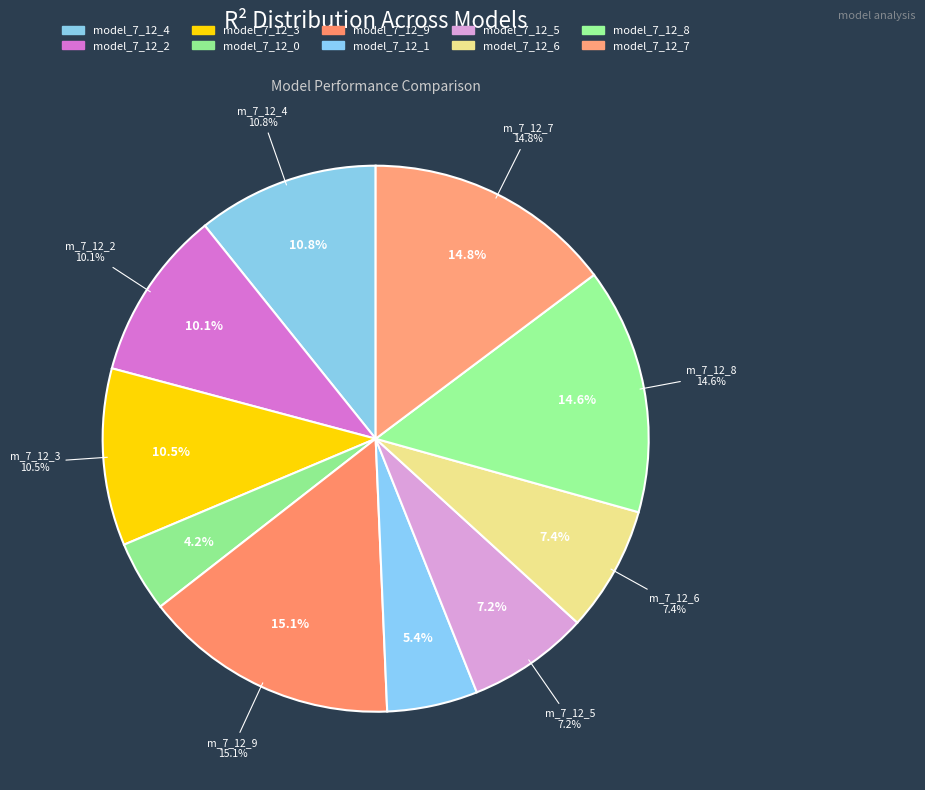

How many slices are in this pie chart?

10